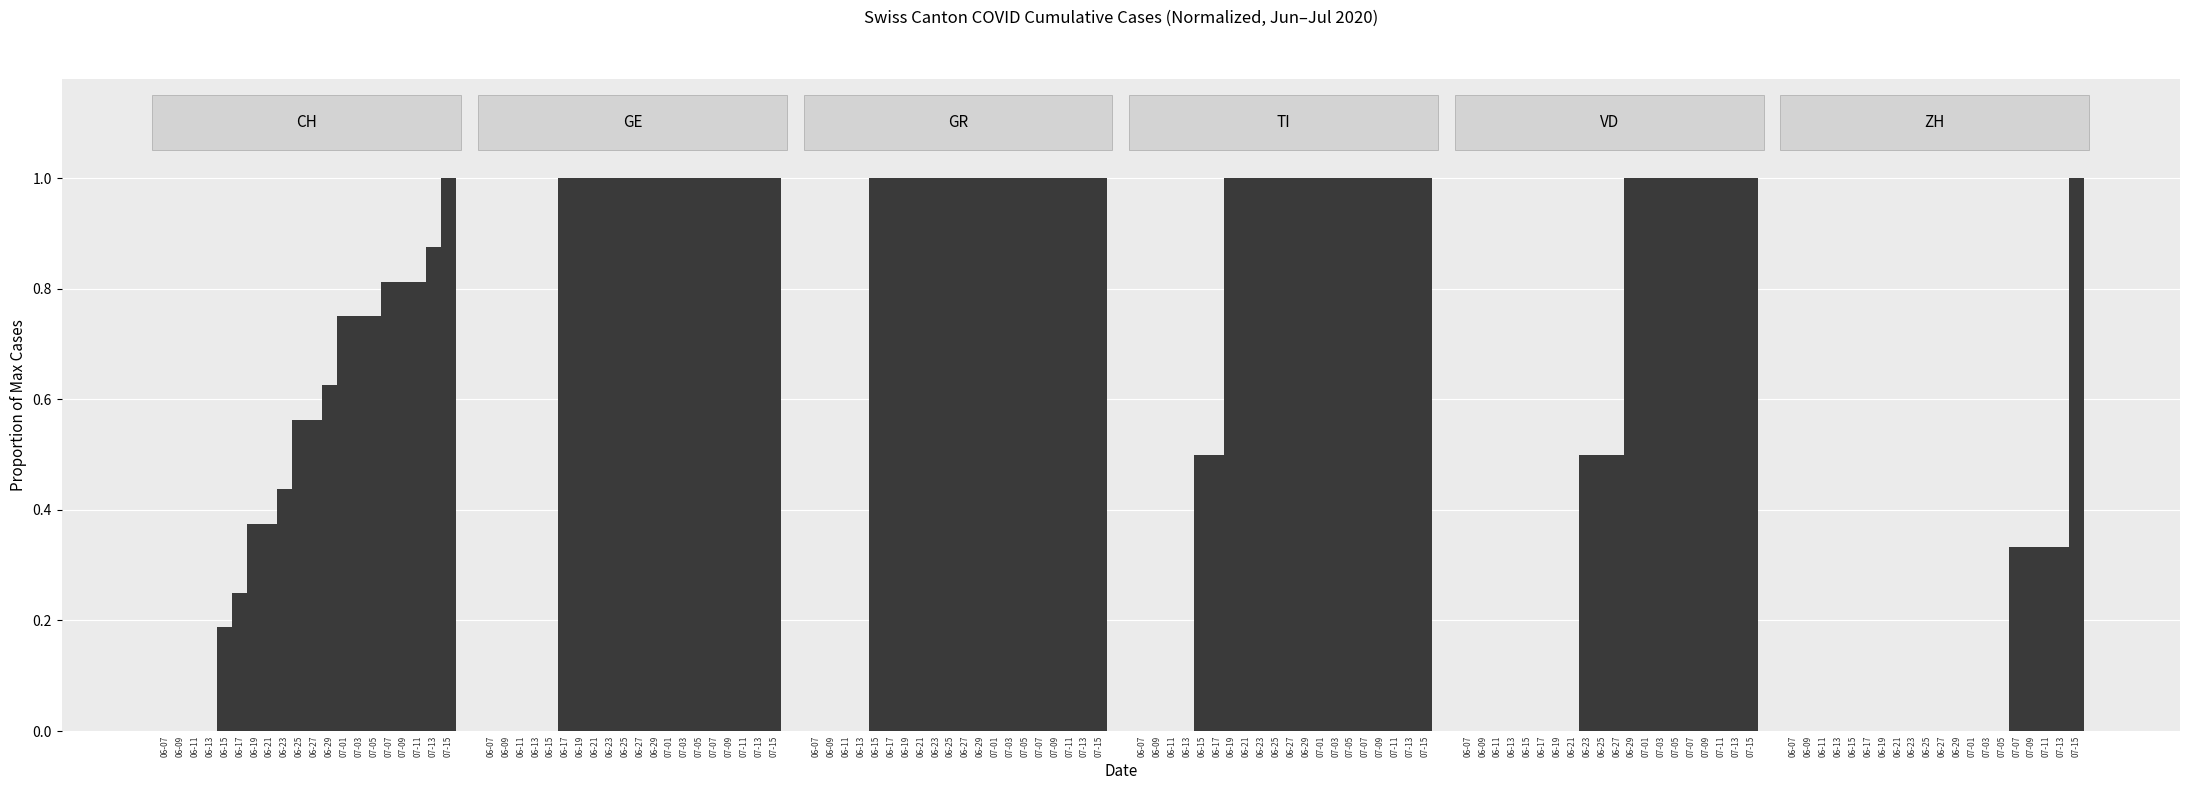

What are all the series names shown in the legend?

CH, GE, GR, TI, VD, ZH